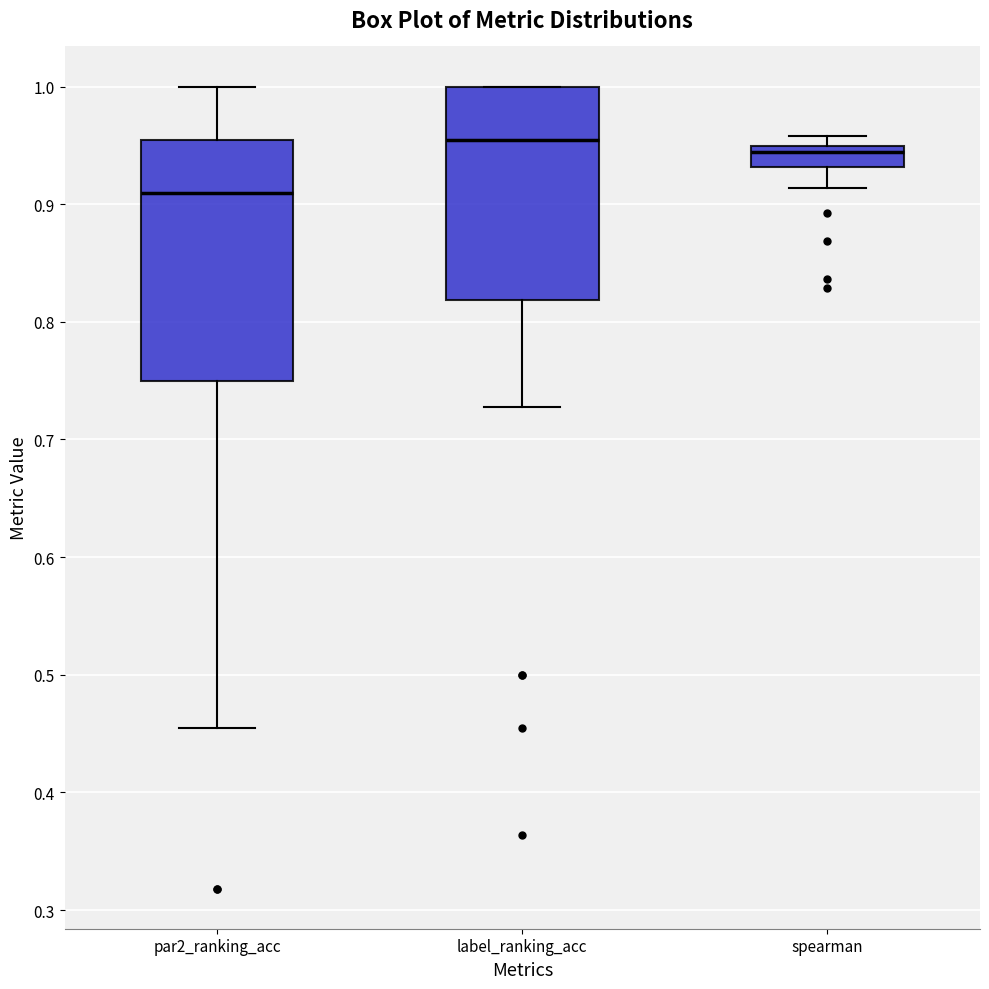

Reading left to right, read every box against the y-axis: the position of its median line, the range the box covers, and the ends of its whiskers. The values are not printed on the chart, so give them approximately, as read against the axis.

par2_ranking_acc: median 0.91, box 0.75 to 0.95, whiskers 0.45 to 1.00
label_ranking_acc: median 0.95, box 0.82 to 1.00, whiskers 0.73 to 1.00
spearman: median 0.94, box 0.93 to 0.95, whiskers 0.91 to 0.96